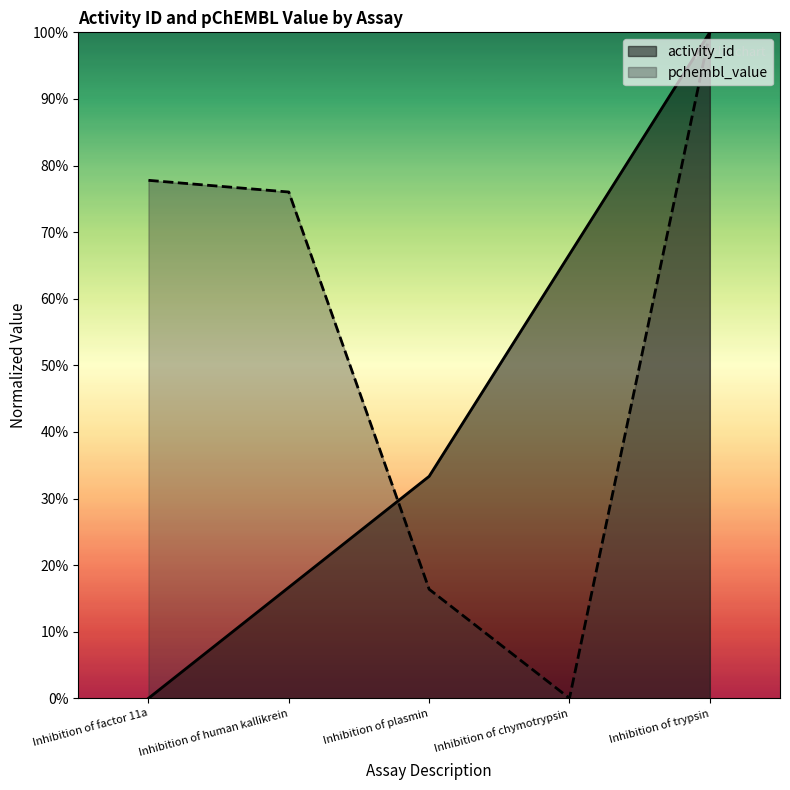

Between Inhibition of human kallikrein and Inhibition of trypsin, which is larger?

Inhibition of trypsin